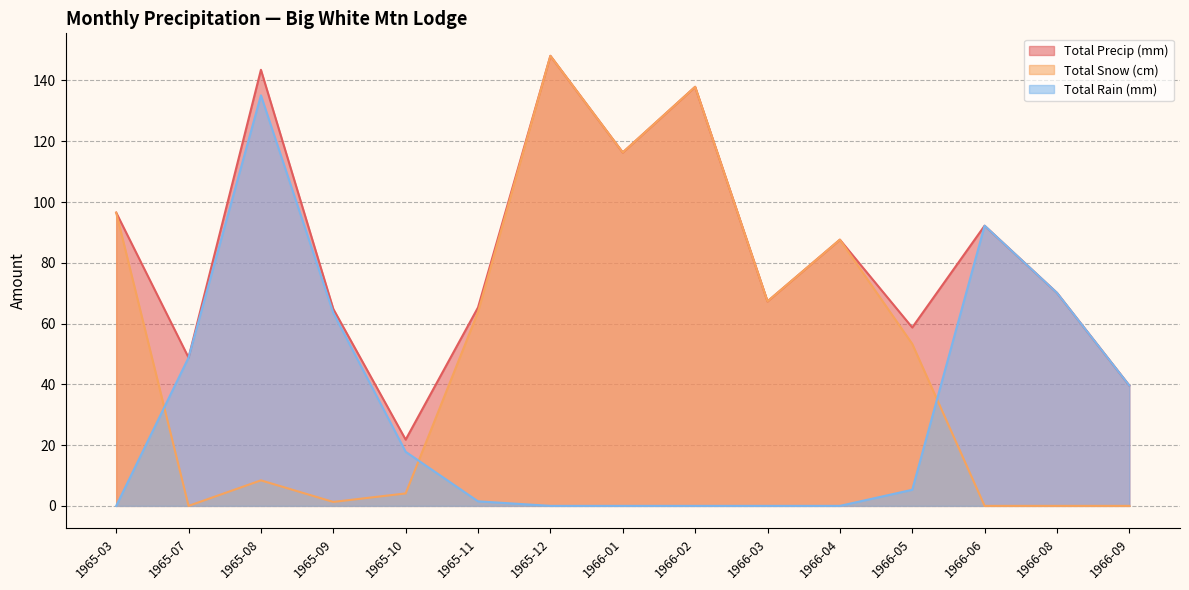

Reading left to right, list all the values displayed in this chart.

Total Precip (mm): 96.5	48.8	143.5	64.8	21.8	65.3	148.1	116.3	137.9	67.3	87.6	58.7	92.2	70.1	39.6
Total Snow (cm): 96.5	0.0	8.4	1.3	4.1	63.8	148.1	116.3	137.9	67.3	87.6	53.3	0.0	0.0	0.0
Total Rain (mm): 0.0	48.8	135.1	63.5	17.8	1.5	0.0	0.0	0.0	0.0	0.0	5.3	92.2	70.1	39.6